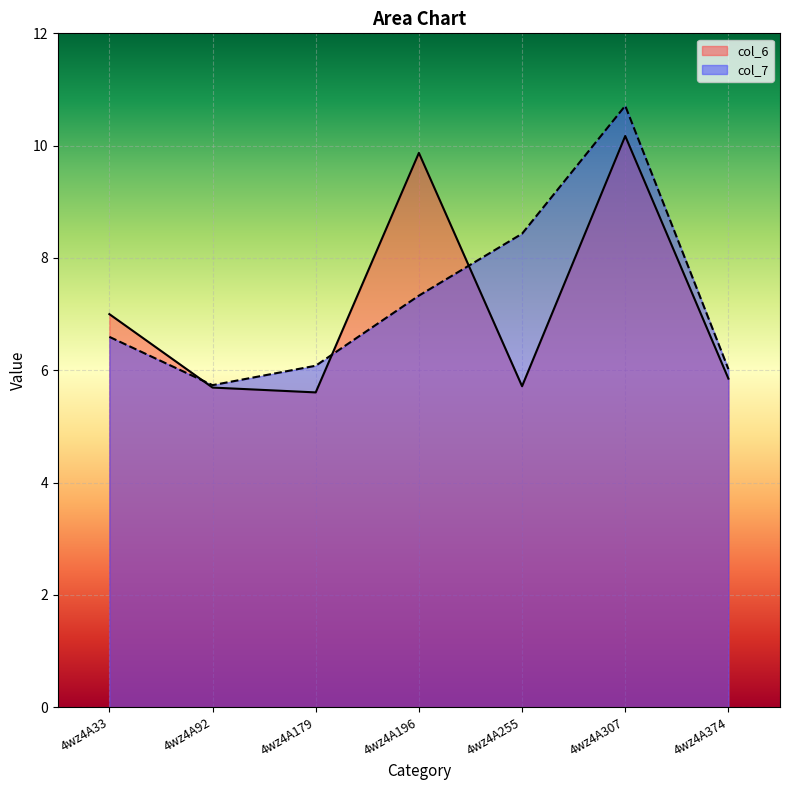

How many values in the col_7 series are below 6?

1